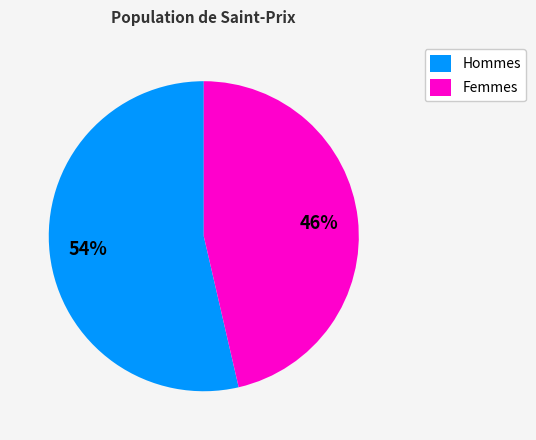

To the nearest percent, what is the average slice percentage?

50%